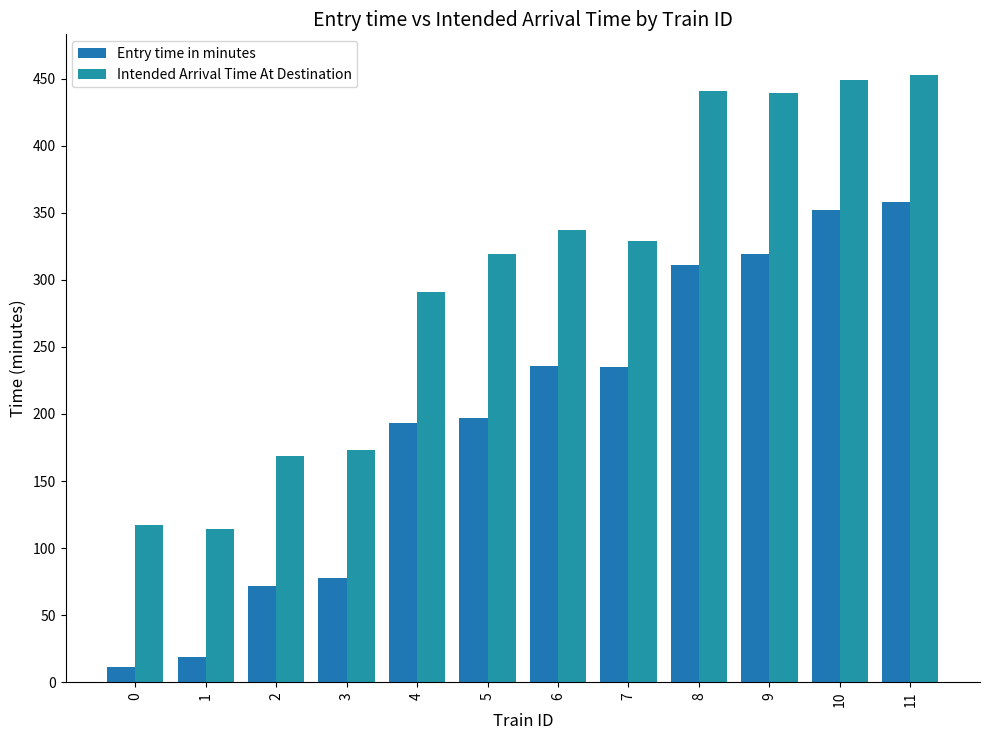

Are the bars grouped side by side (vs. stacked)?

Yes